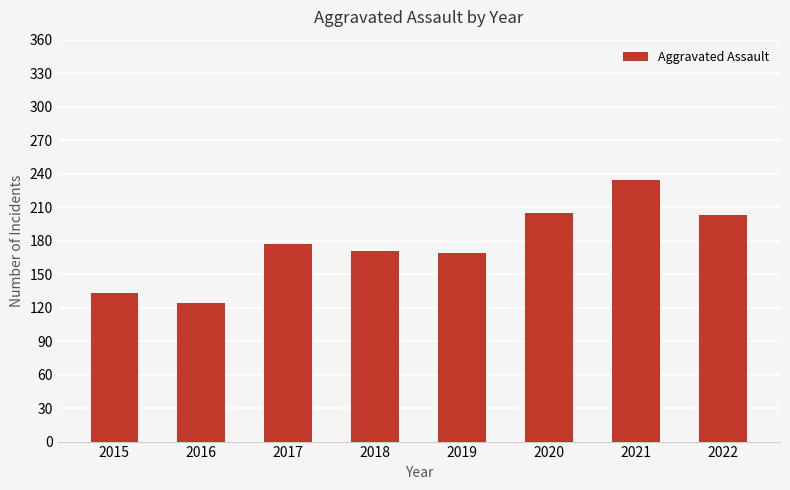

Count the number of data series in this chart.

1